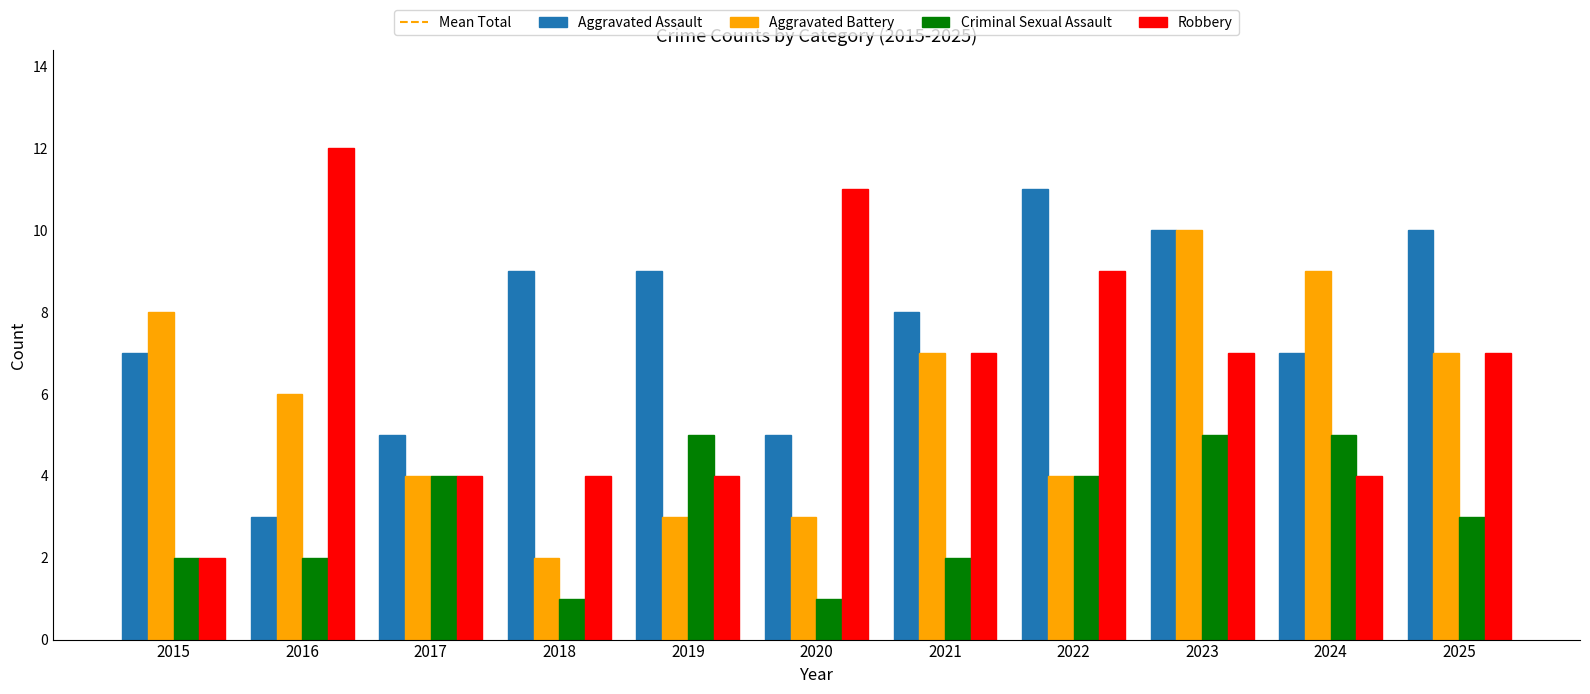

Reading left to right, extract all data points from this chart.

Aggravated Assault: 2015=7	2016=3	2017=5	2018=9	2019=9	2020=5	2021=8	2022=11	2023=10	2024=7	2025=10
Aggravated Battery: 2015=8	2016=6	2017=4	2018=2	2019=3	2020=3	2021=7	2022=4	2023=10	2024=9	2025=7
Criminal Sexual Assault: 2015=2	2016=2	2017=4	2018=1	2019=5	2020=1	2021=2	2022=4	2023=5	2024=5	2025=3
Robbery: 2015=2	2016=12	2017=4	2018=4	2019=4	2020=11	2021=7	2022=9	2023=7	2024=4	2025=7